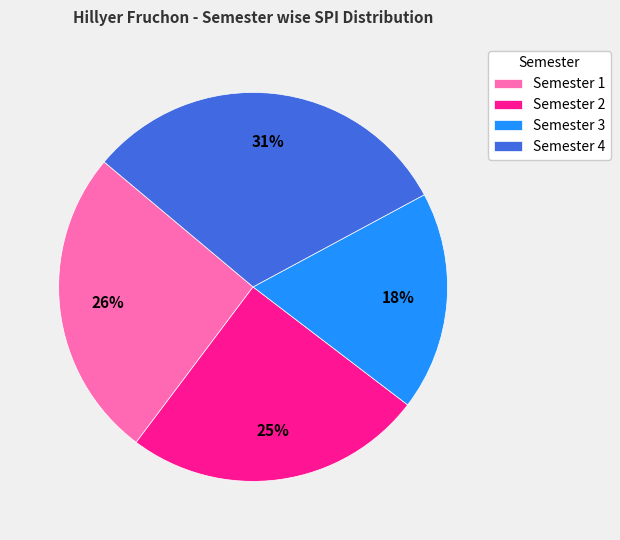

What percentage is the Semester 2 slice, to the nearest percent?

25%